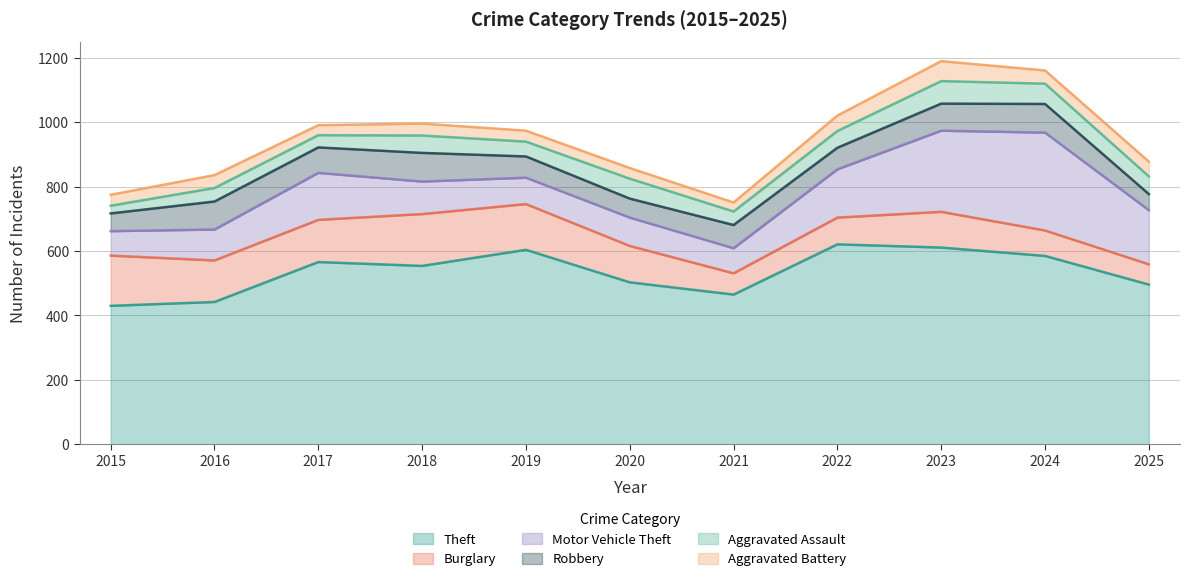

At which label does Motor Vehicle Theft first exceed 101?

2017